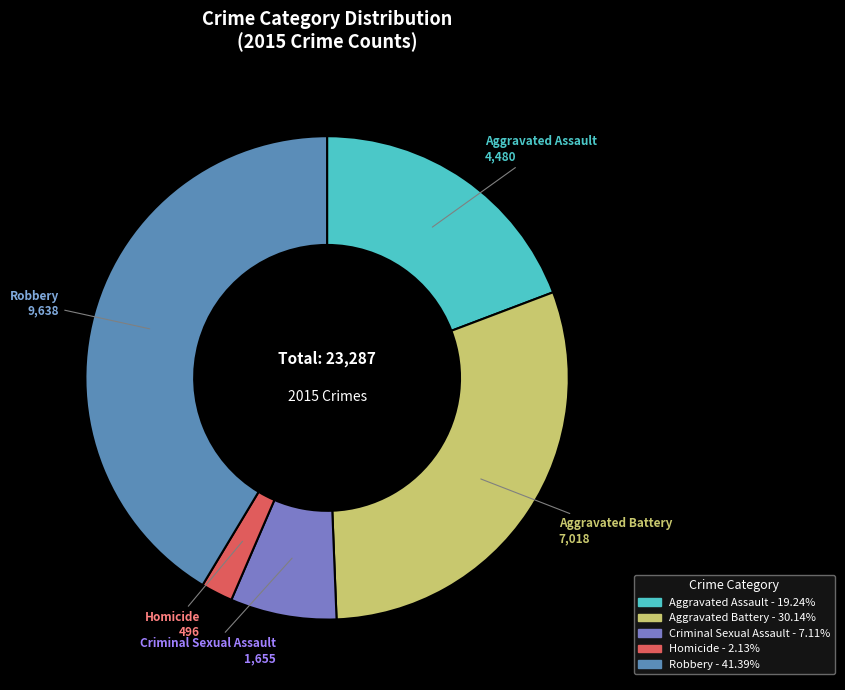

How many slices are in this pie chart?

5